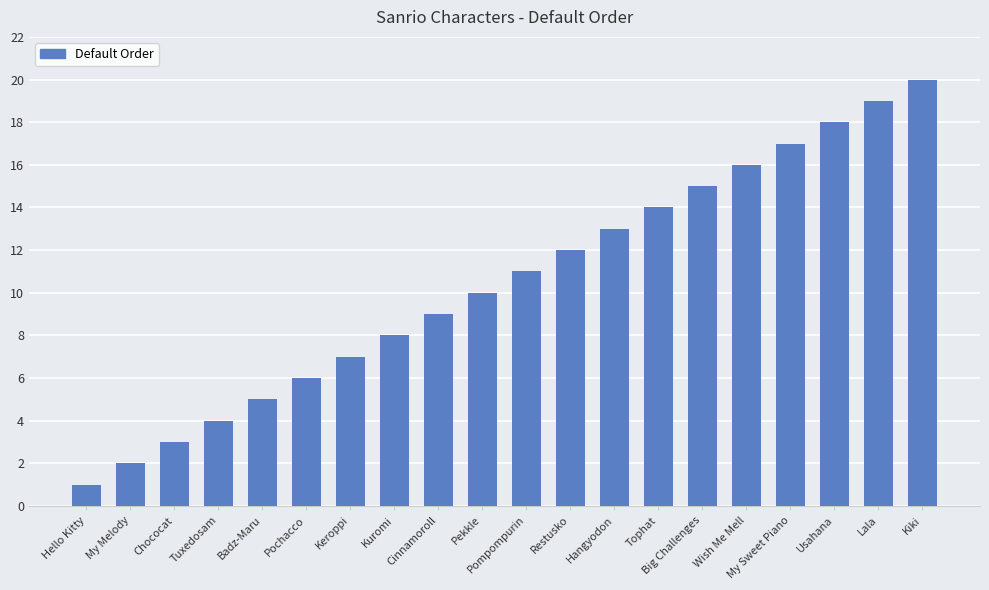

How many data points does each series have?

20